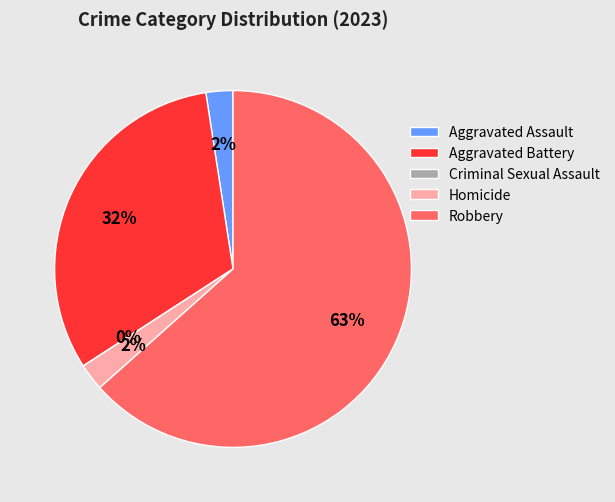

What is the change in value from Criminal Sexual Assault to Robbery?

+26